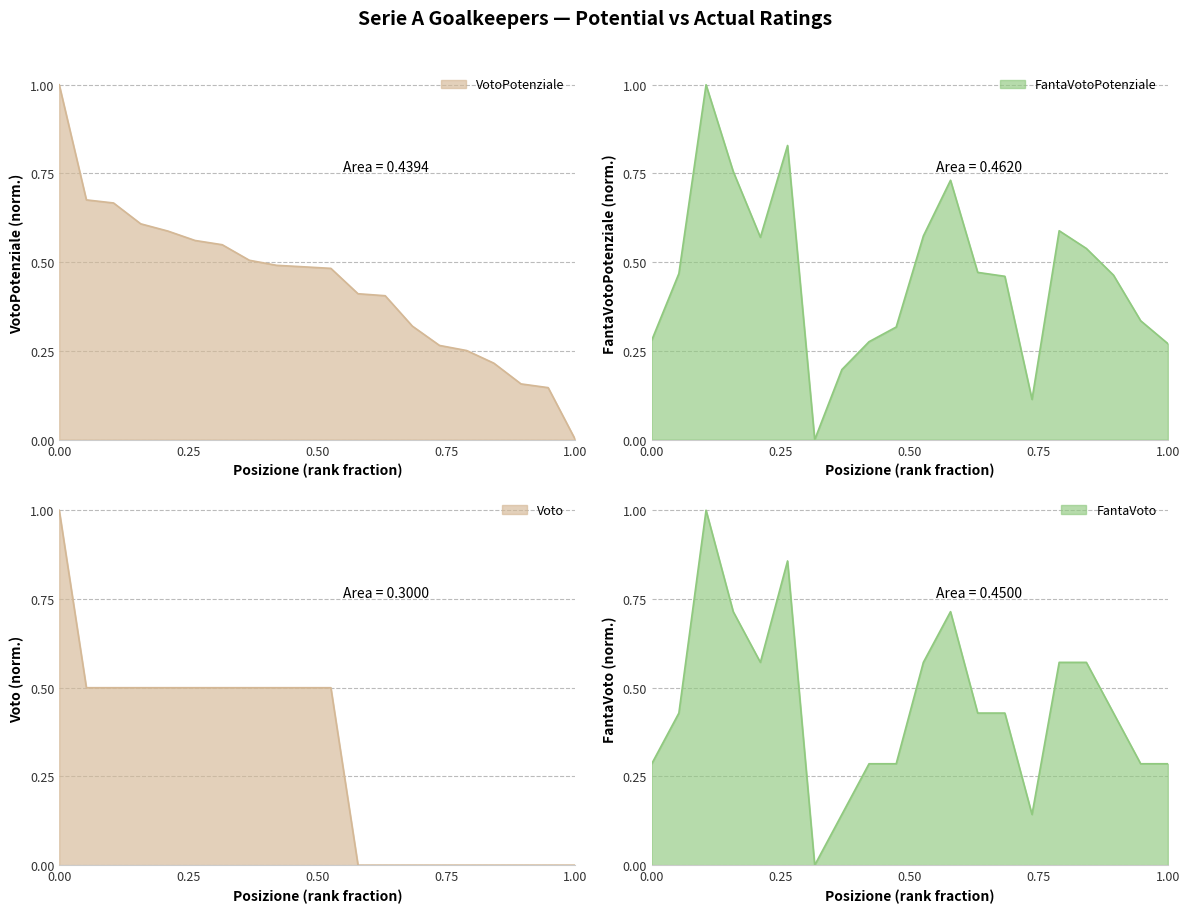

List the series in order of their peak value, highest first.

VotoPotenziale, FantaVotoPotenziale, Voto, FantaVoto